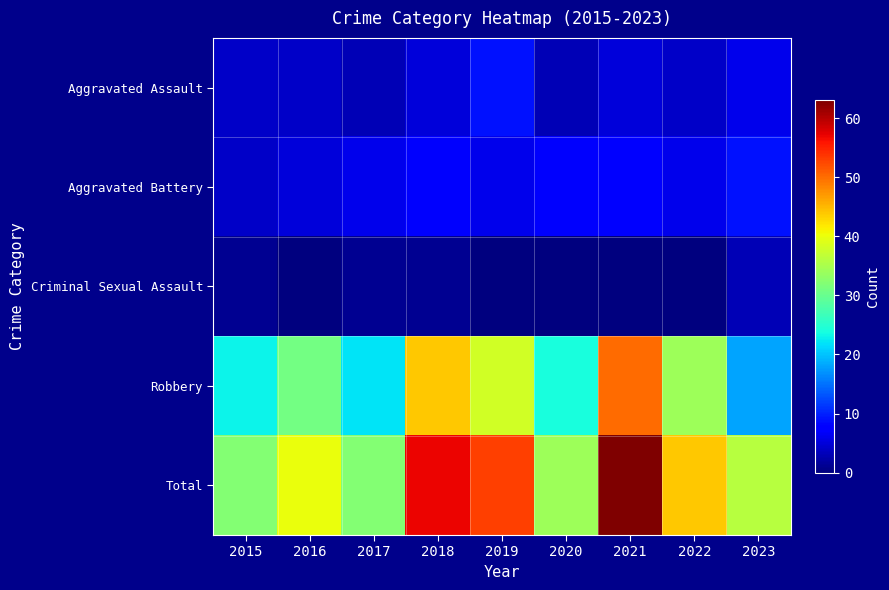

Which series has the widest spread of values?

Robbery